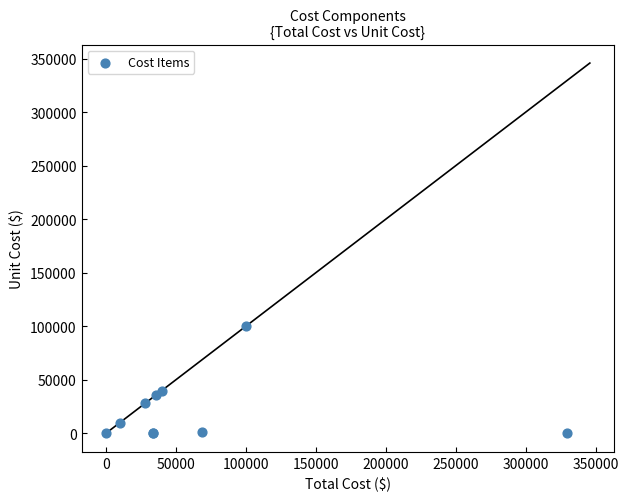

What Y value in the scatter plot is closest to 50000?

40000.0